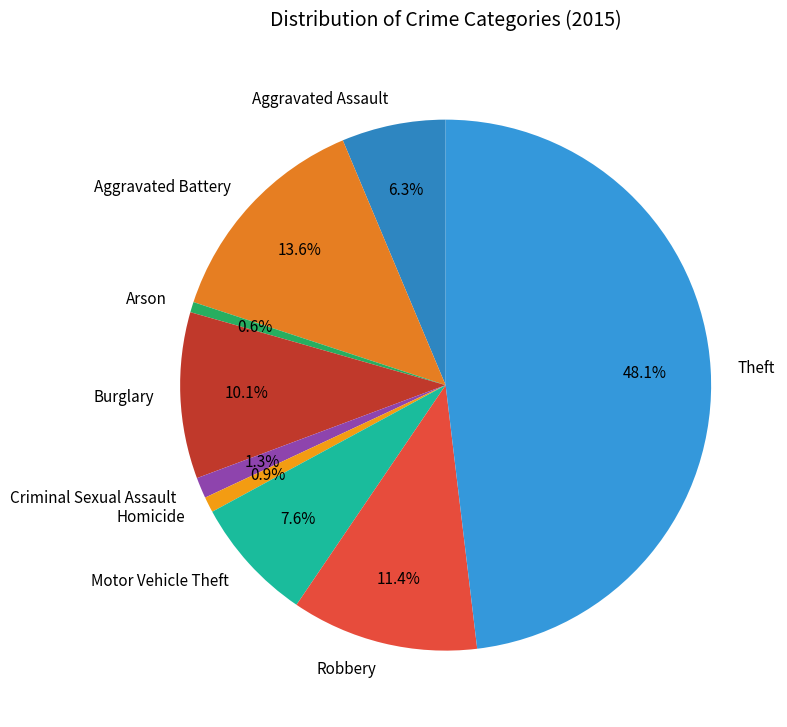

The Aggravated Battery slice represents 14% of the pie. True or false?

True